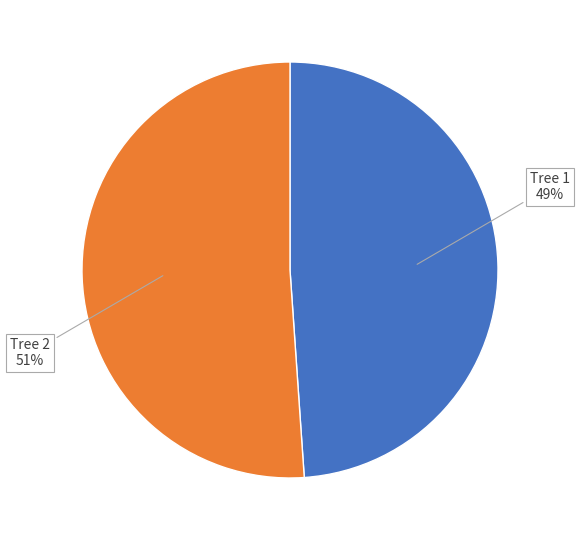

Which slice represents more than half of the pie?

Tree 2